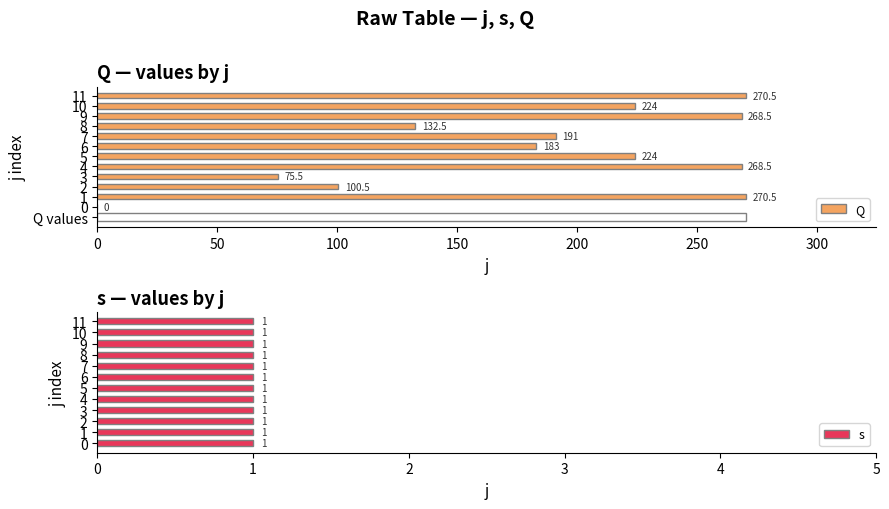

What is the difference between the Q values at 4 and 3?

193.0